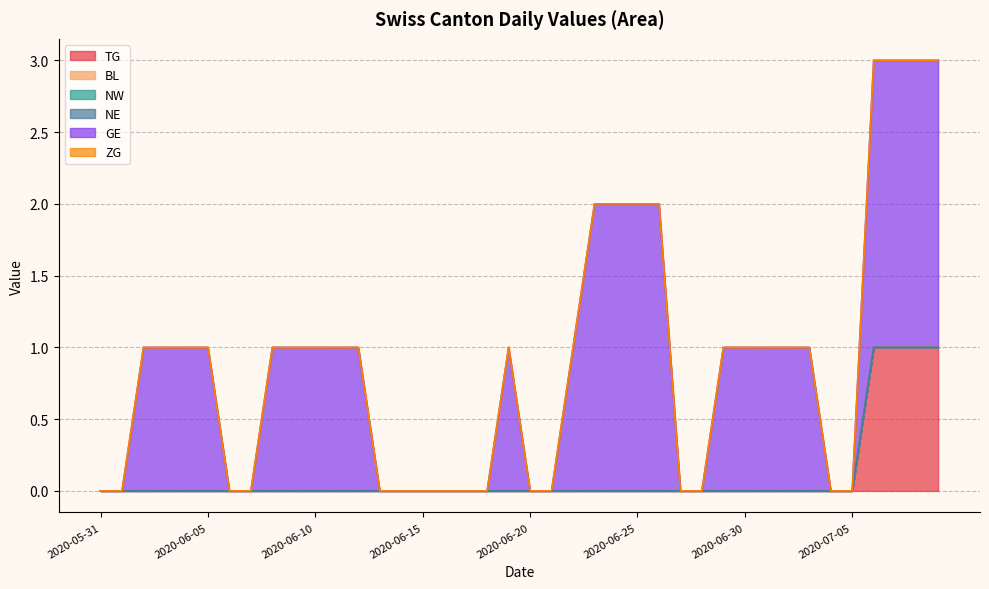

Does the chart have visible grid lines?

Yes